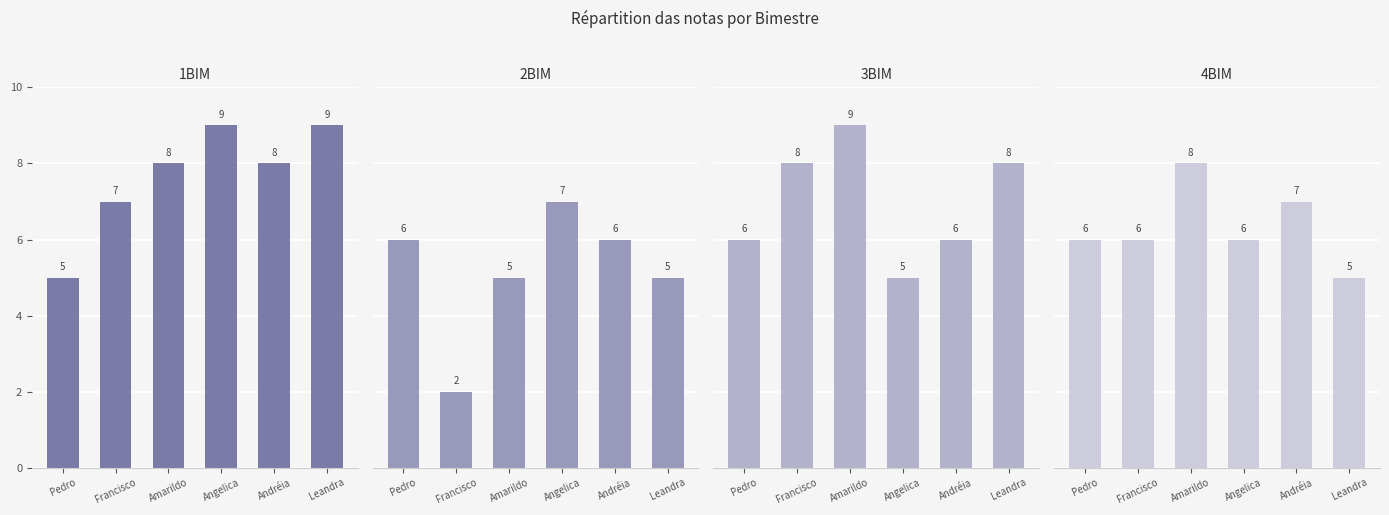

What is the maximum value shown in the chart?

9